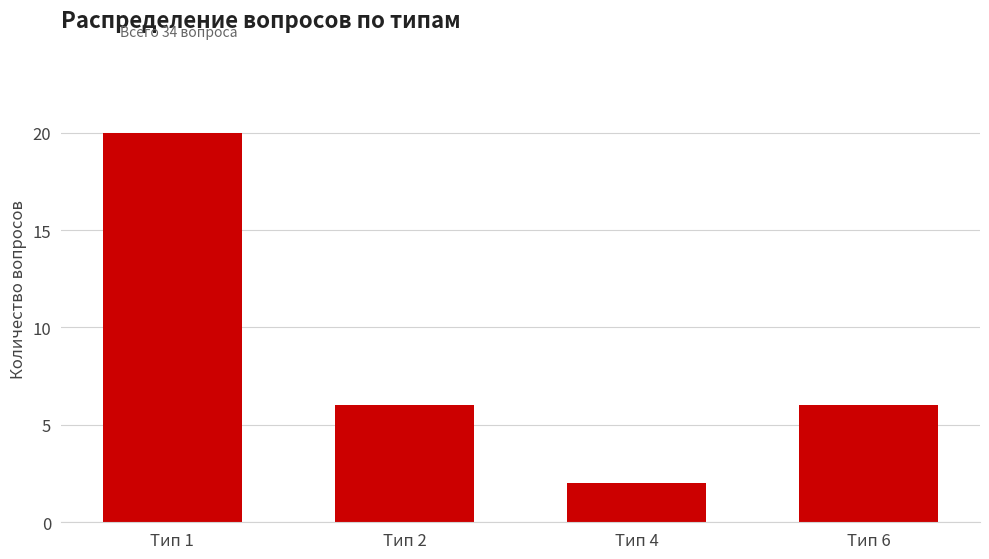

Between Тип 6 and Тип 1, which is larger?

Тип 1